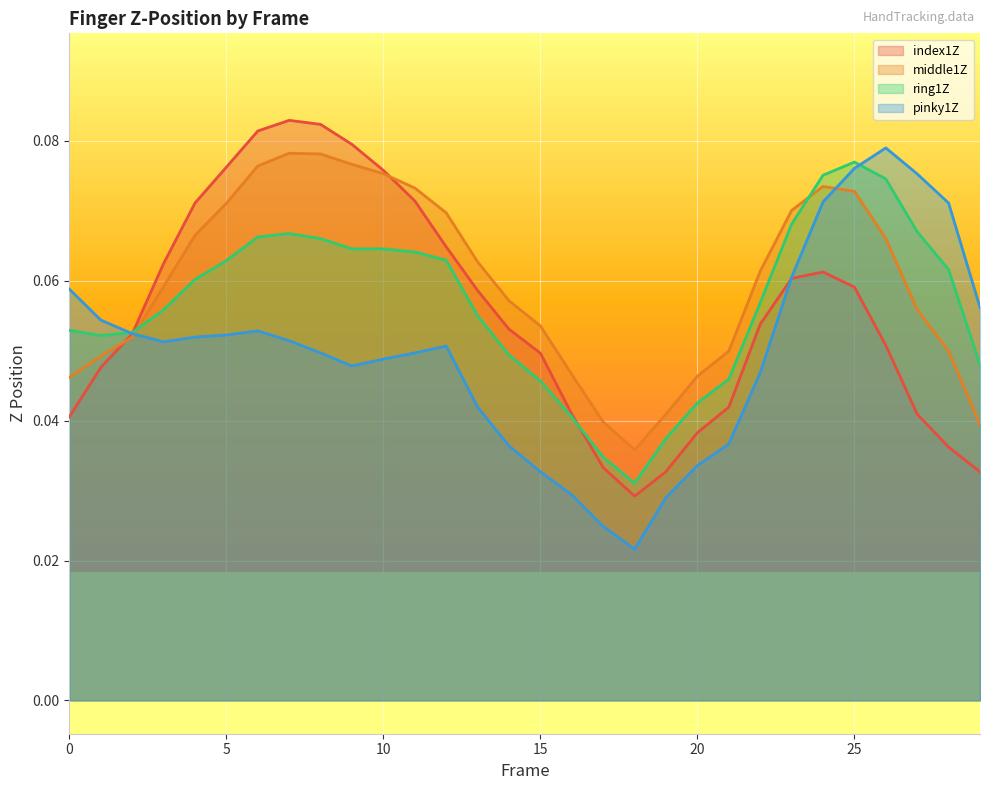

What are all the series names shown in the legend?

index1Z, middle1Z, ring1Z, pinky1Z